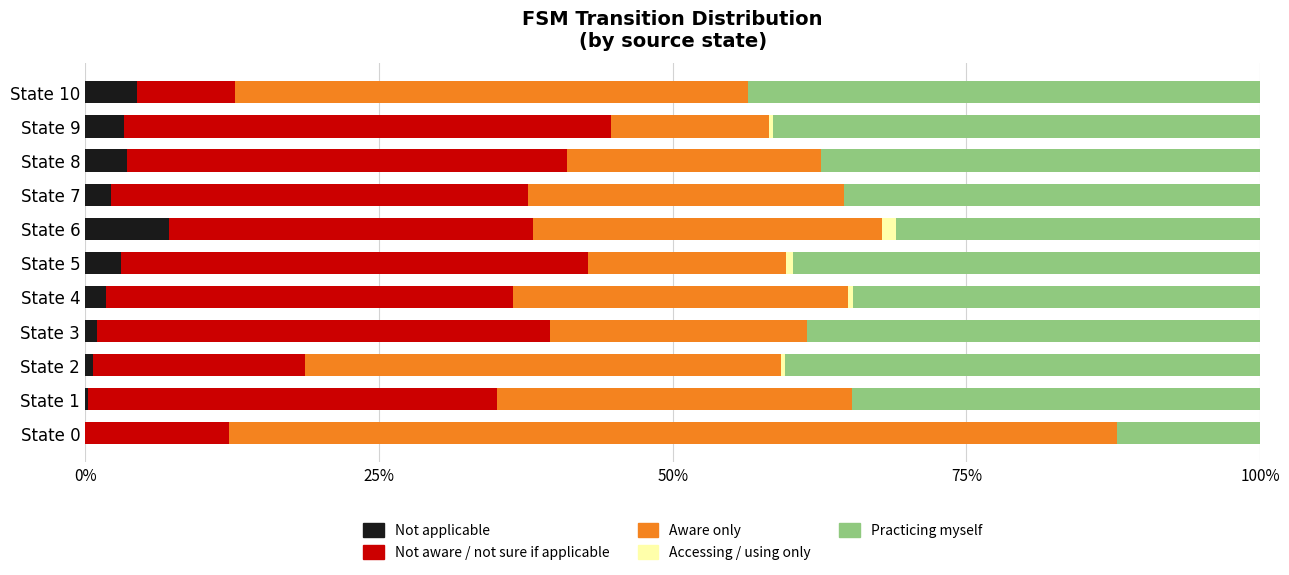

What is the total value across all series at State 0?

100.0